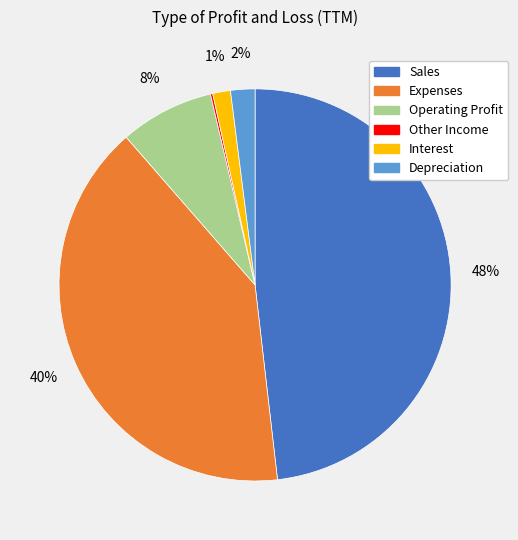

What percentage is the Sales slice, to the nearest percent?

48%